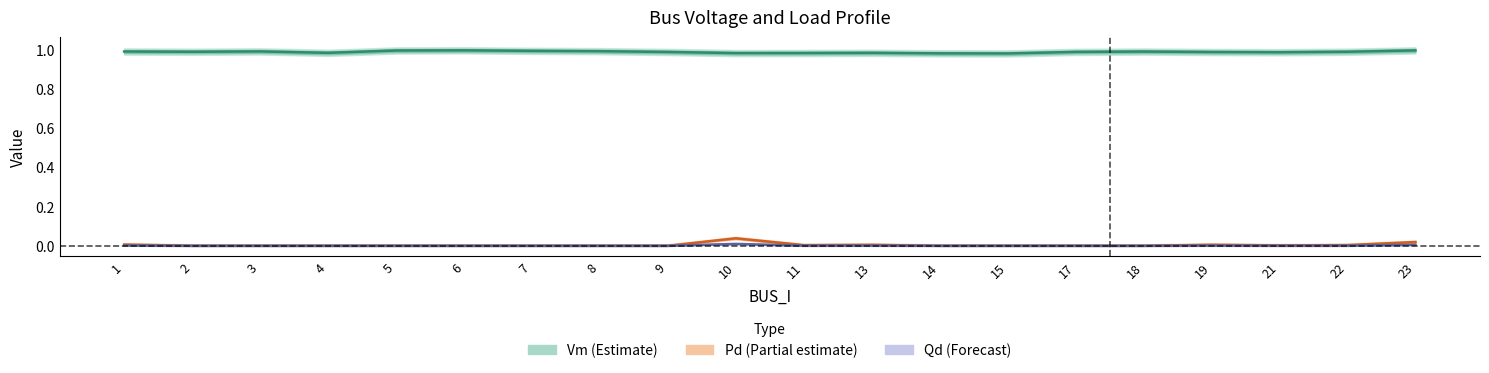

Between 6 and 13, which series saw the biggest shift?

Vm